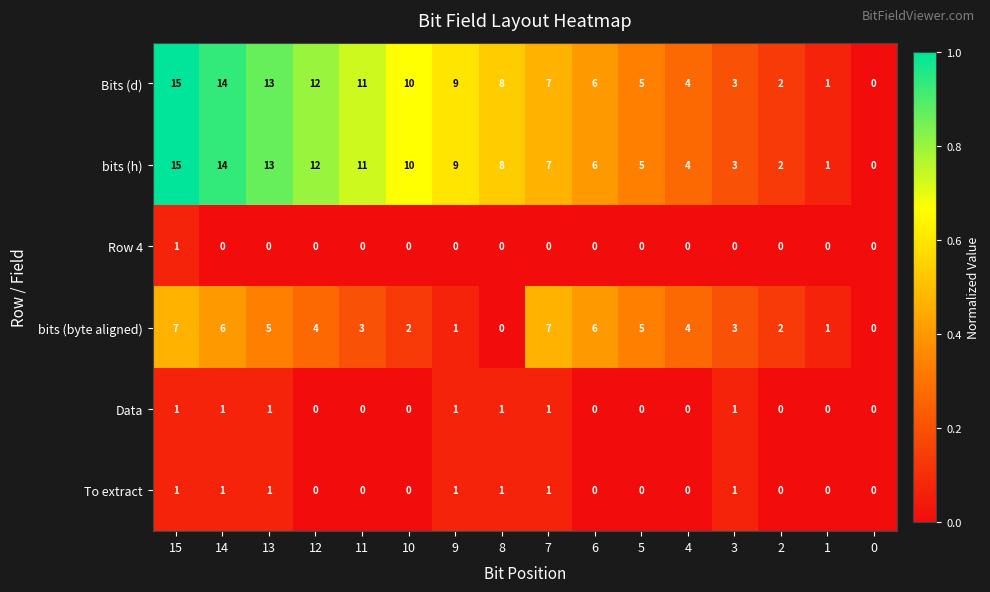

True or false: Bits (d) has a value of 12 at 12.

True